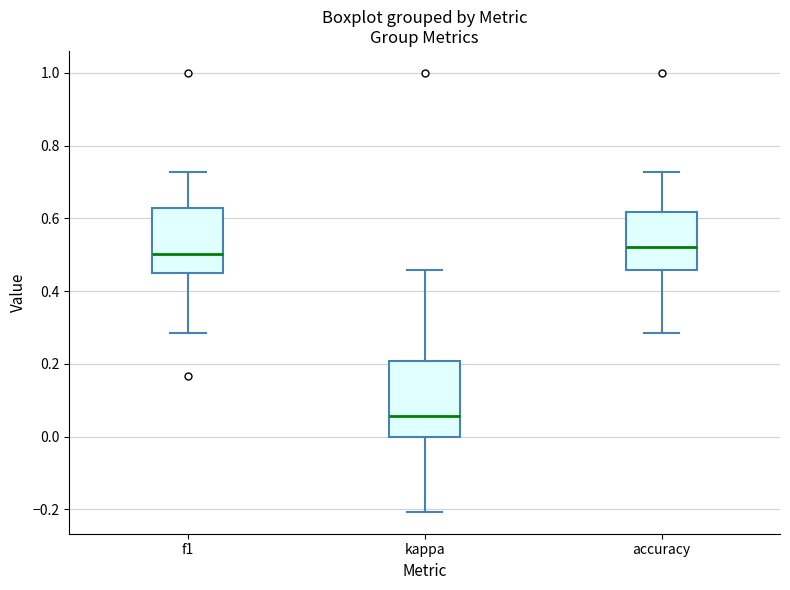

Comparing the boxes themselves (not the whiskers), which one is the tallest?

kappa